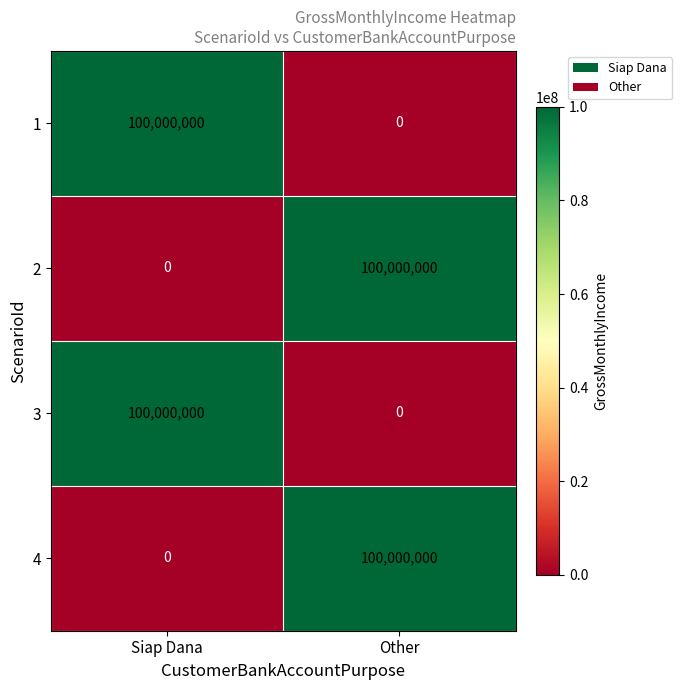

List the labels in order of 4 value, smallest first.

Siap Dana, Other